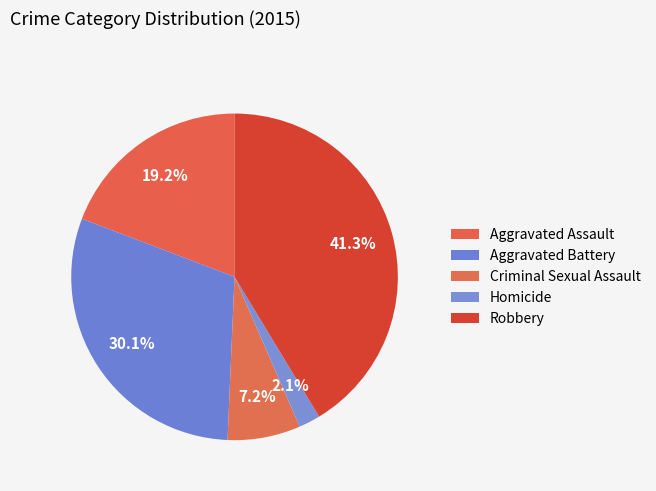

What is the largest slice in the pie chart?

Robbery